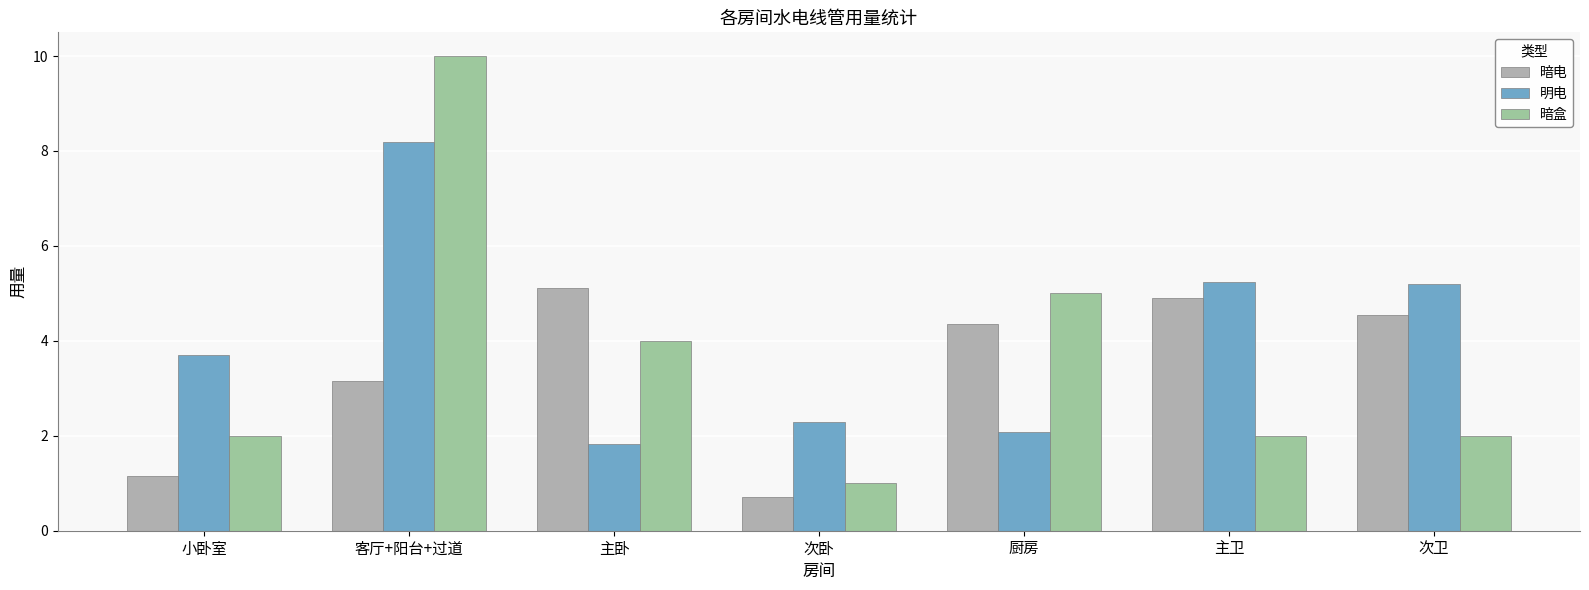

The 暗电 series shows 6.8 at 主卧. True or false?

False